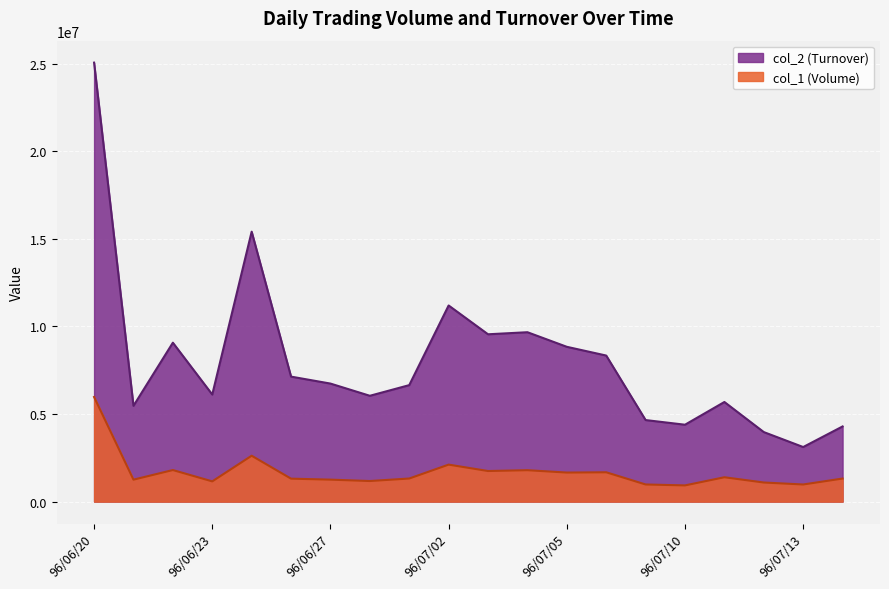

How many data points does each series have?

20